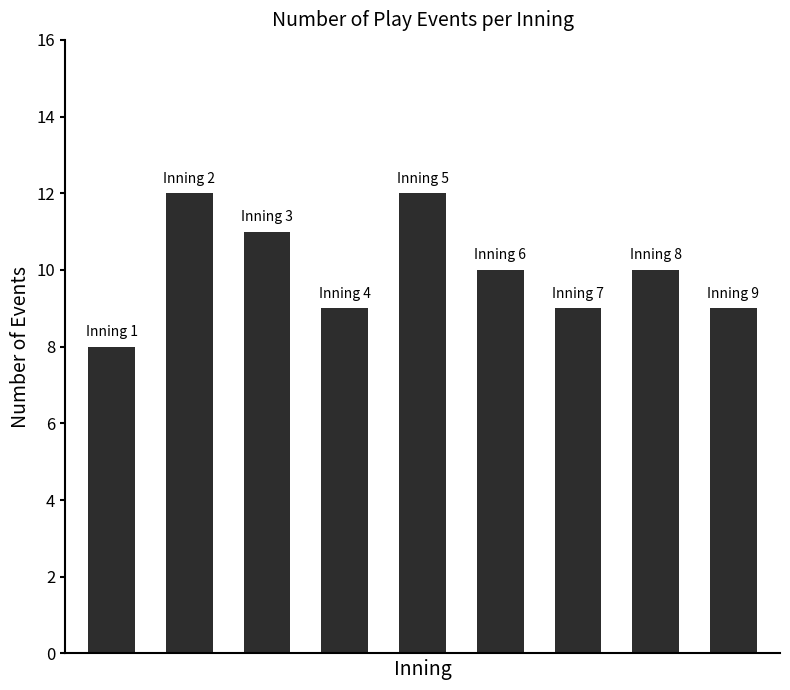

What is the value of the 5th bar from the left?

12